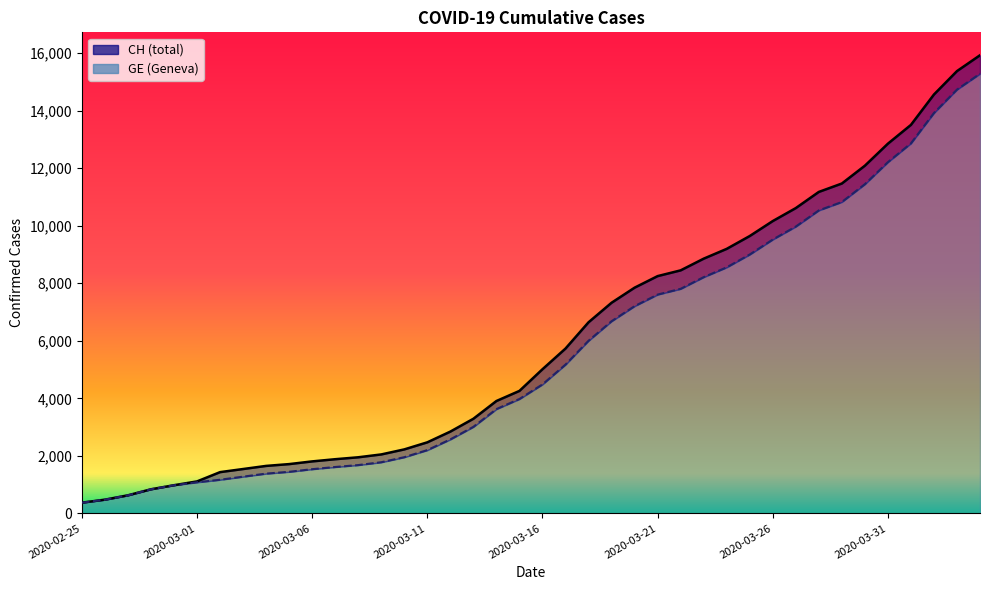

What is the total value across all series at 2020-03-10?

4181